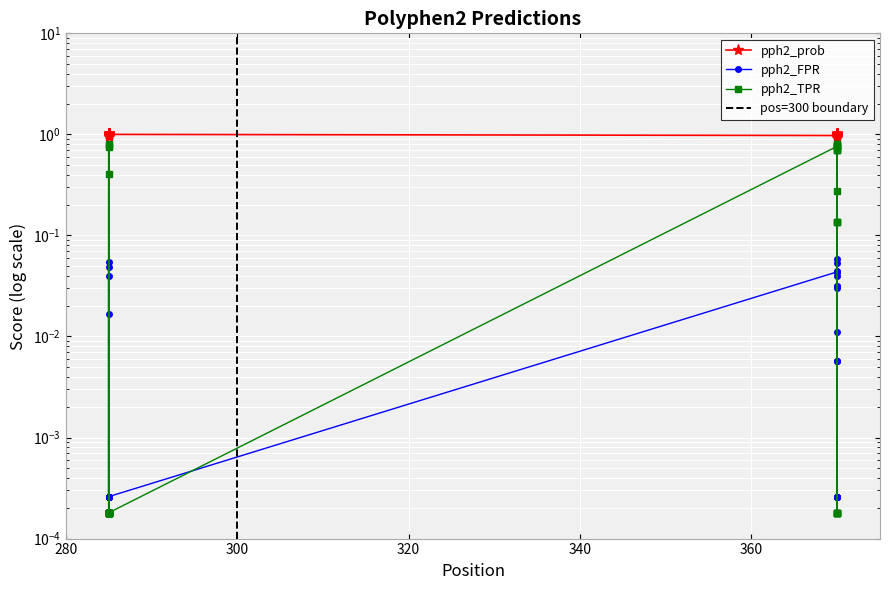

Reading right to left, transcribe all the data shown in this chart.

pph2_prob: 1.0	1.0	1.0	1.0	1.0	1.0	1.0	1.0	1.0	1.0	1.0	1.0	1.0	0.9	1.0	1.0	0.9	1.0	1.0	1.0	1.0	1.0	1.0	1.0	1.0	1.0	1.0	1.0	1.0	1.0	1.0	1.0	0.9	1.0	1.0	1.0	1.0	1.0
pph2_FPR: 0.0	0.0	0.0	0.0	0.0	0.0	0.0	0.0	0.0	0.0	0.0	0.0	0.0	0.1	0.0	0.0	0.1	0.0	0.0	0.0	0.0	0.0	0.0	0.0	0.0	0.0	0.0	0.0	0.0	0.0	0.0	0.0	0.1	0.0	0.0	0.0	0.0	0.0
pph2_TPR: 0.1	0.7	0.1	0.0	0.1	0.0	0.7	0.7	0.8	0.8	0.8	0.0	0.0	0.8	0.0	0.0	0.8	0.3	0.8	0.0	0.0	0.0	0.0	0.0	0.4	0.0	0.0	0.0	0.0	0.0	0.7	0.0	0.8	0.0	0.0	0.0	0.0	0.8